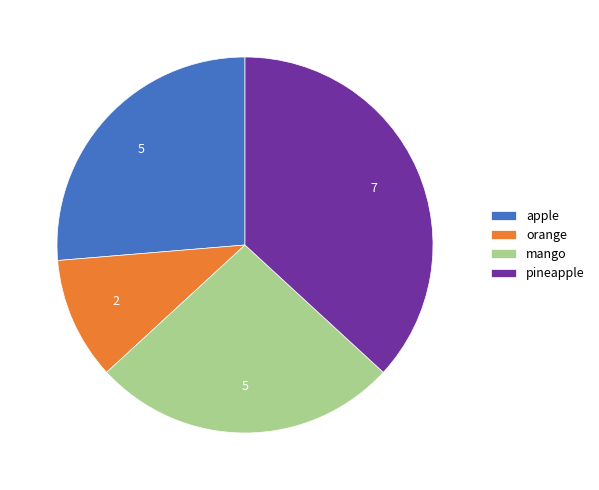

What is the ratio of the value at apple to the value at mango?

1.0